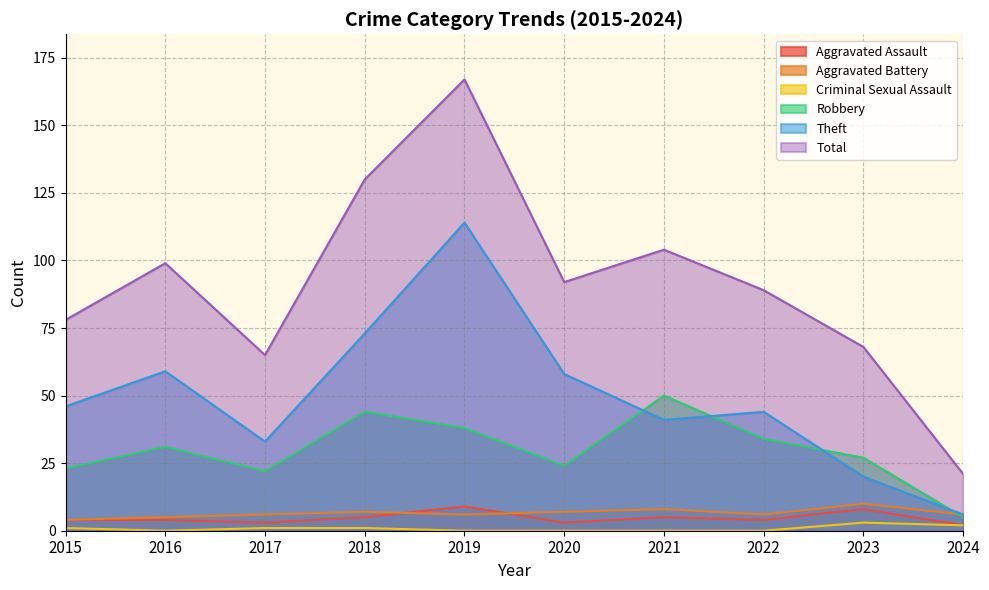

Between 2023 and 2015, which is larger?

2023